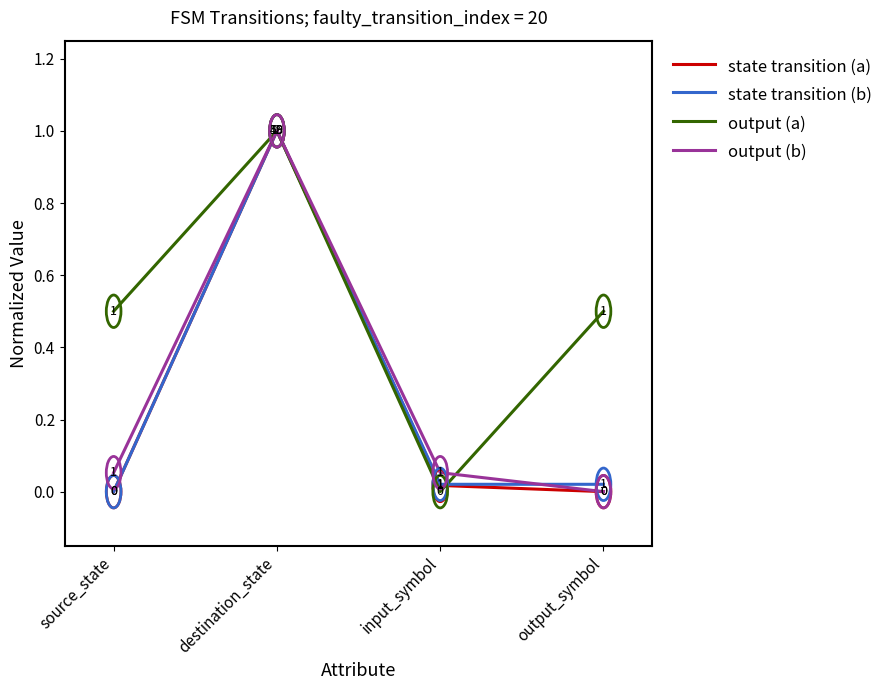

What is the maximum value shown in the chart?

1.0